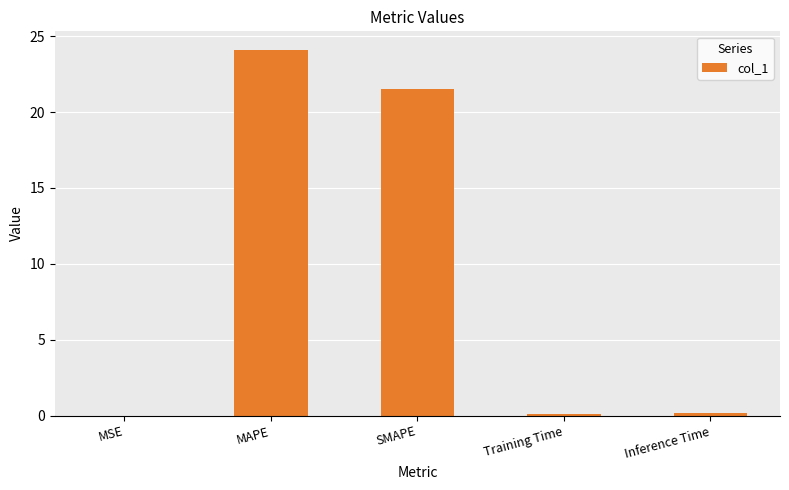

What is the greatest value displayed?

24.1